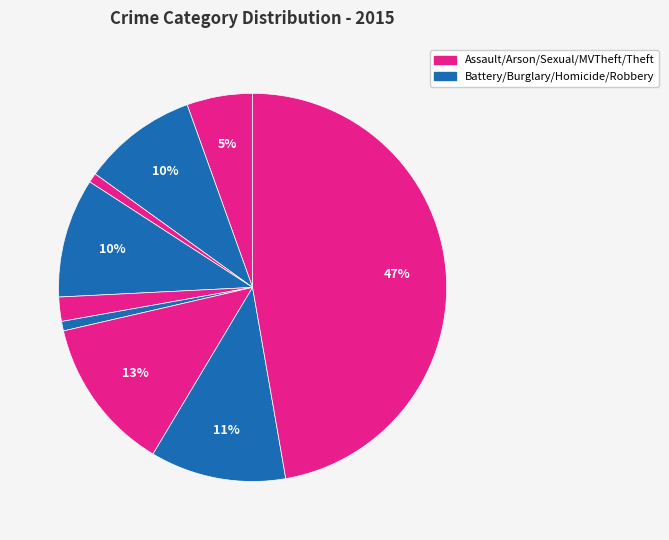

Count the number of slices in the pie.

9